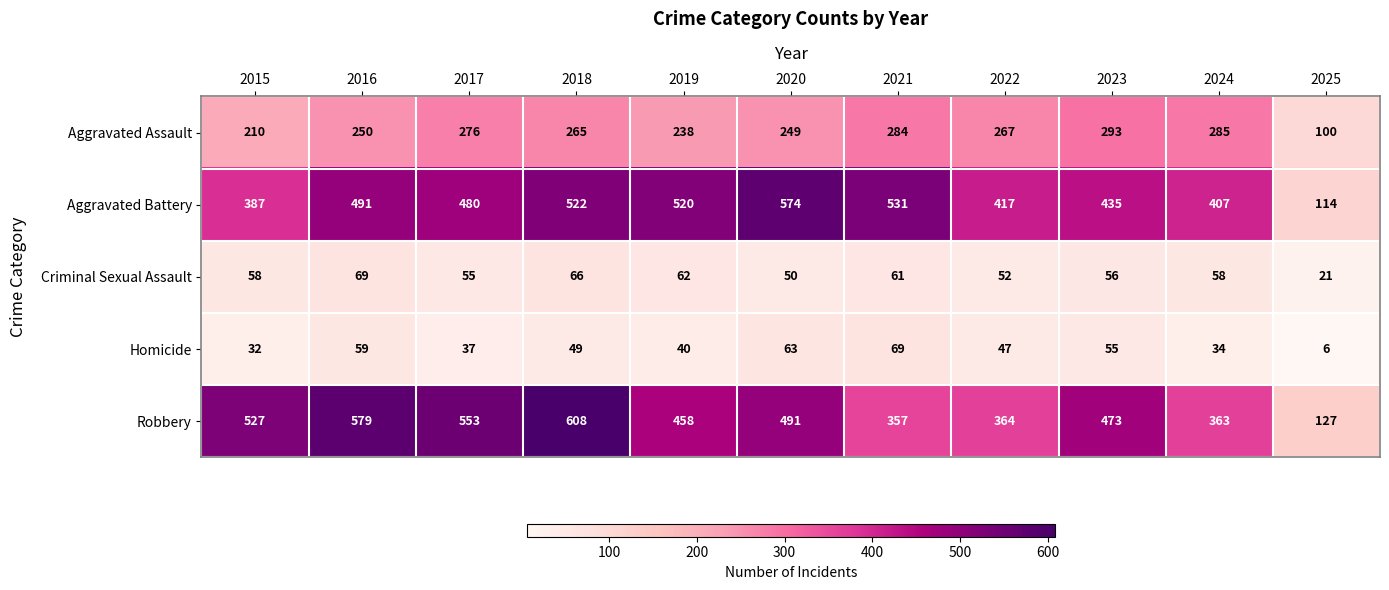

Read the Robbery value at 2018, to the nearest 10.

610